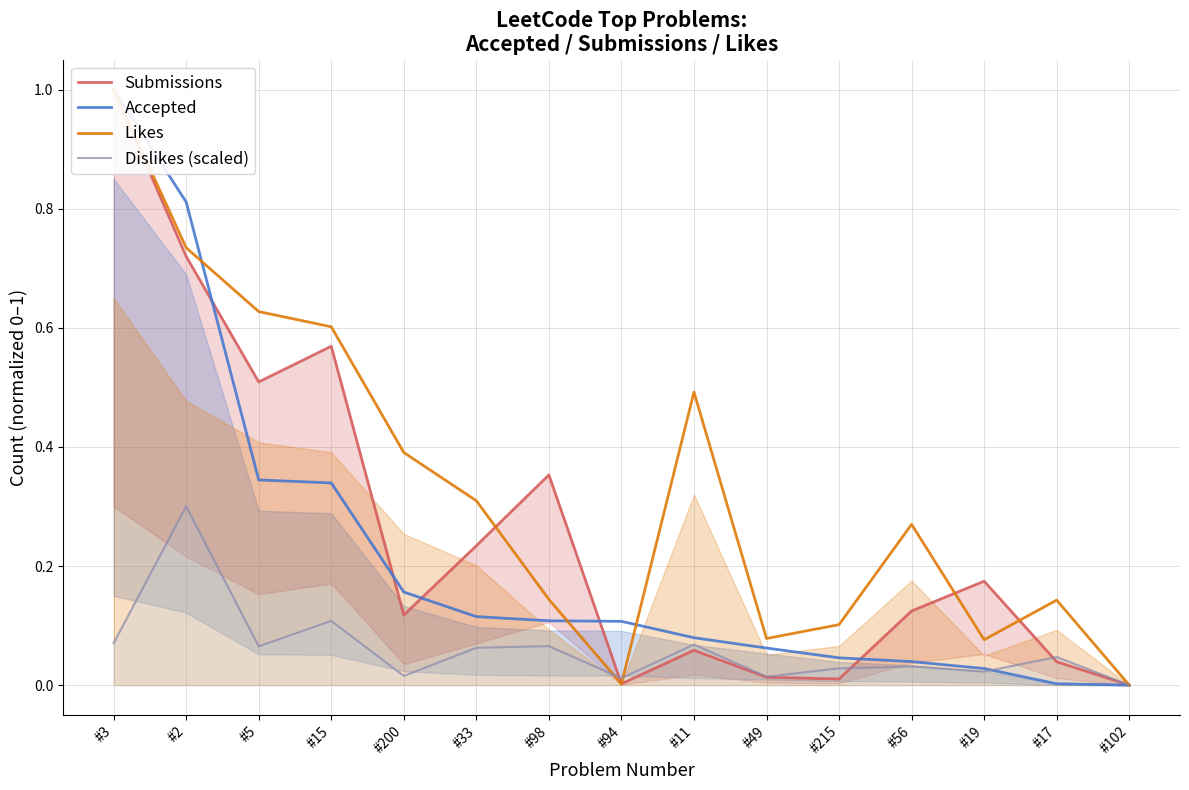

Rank the categories by Accepted value from highest to lowest.

#3, #2, #5, #15, #200, #33, #98, #94, #11, #49, #215, #56, #19, #17, #102